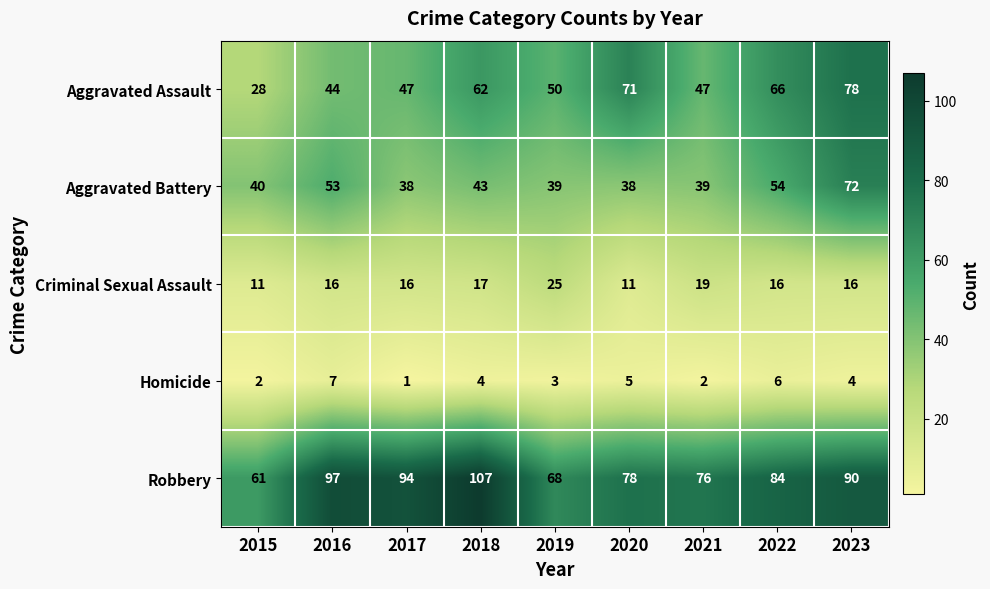

List the series in order of their peak value, lowest first.

Homicide, Criminal Sexual Assault, Aggravated Battery, Aggravated Assault, Robbery